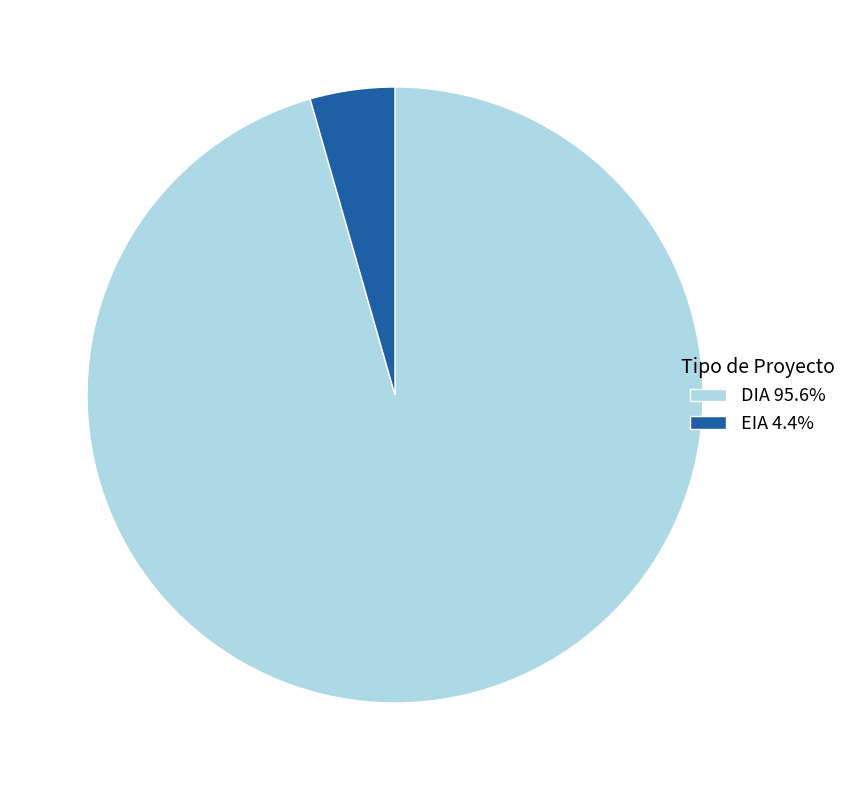

What is the majority slice?

DIA